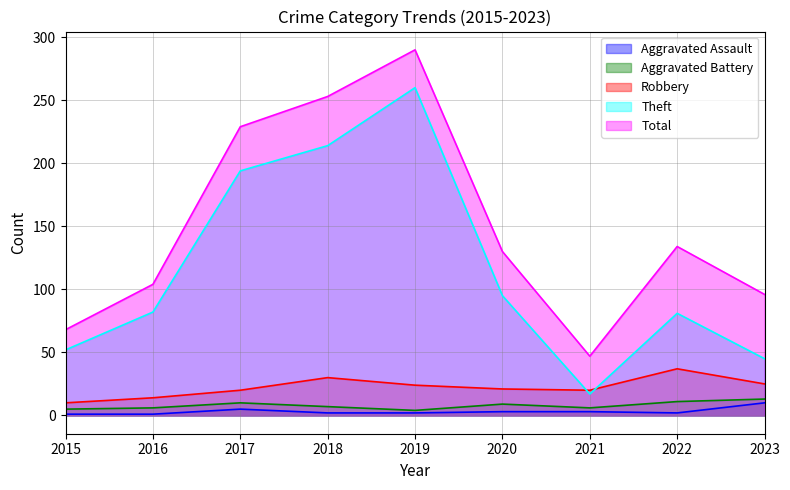

What is the difference between the highest and lowest values at 2020?

127